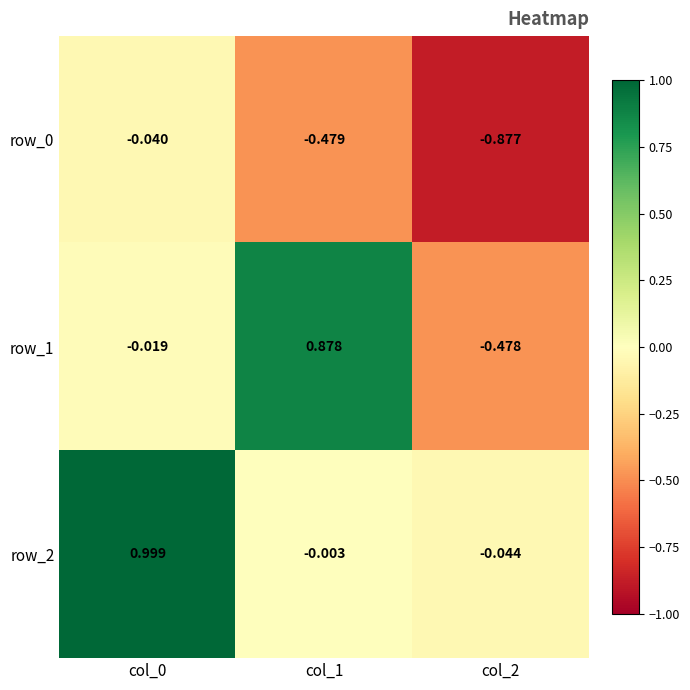

What is the greatest value displayed?

1.0